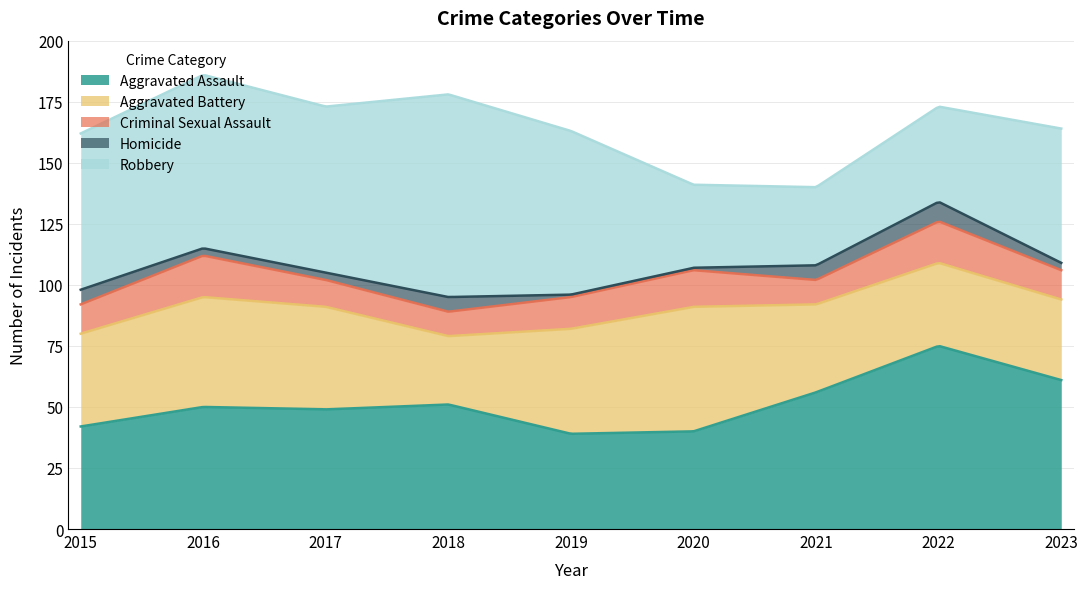

How many data points in Robbery are less than 64?

4